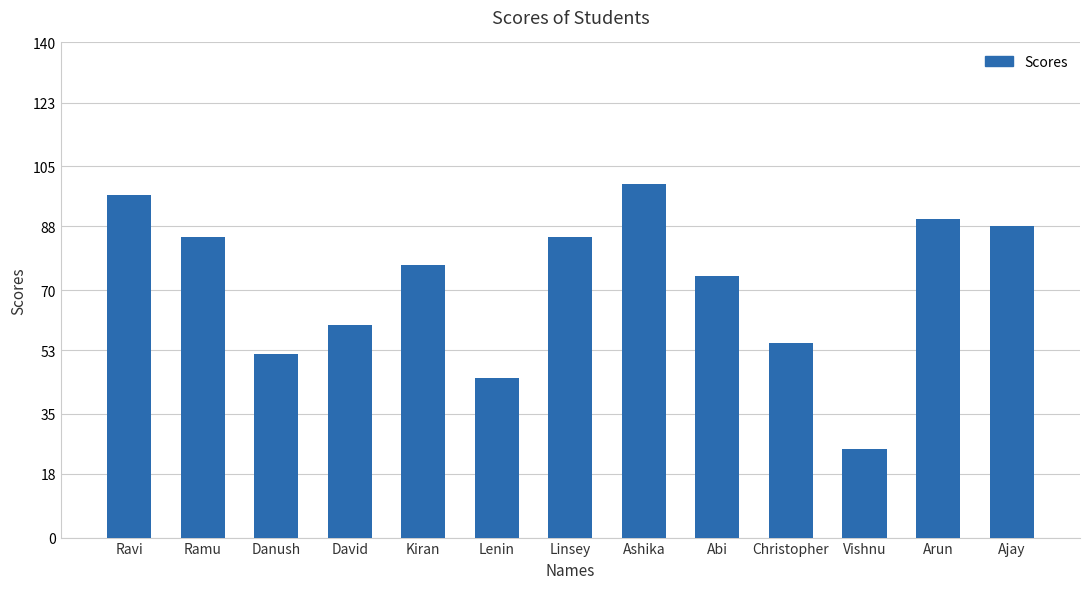

Does the chart contain any negative values?

No